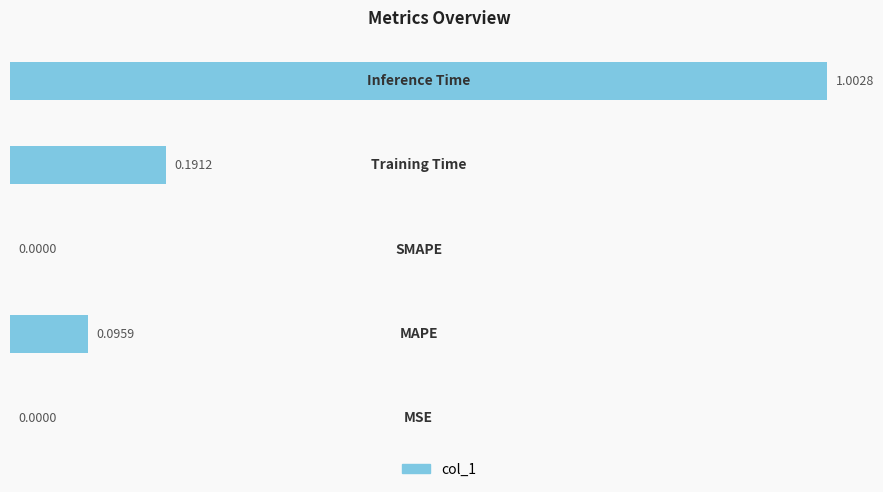

Are the bars horizontal?

Yes